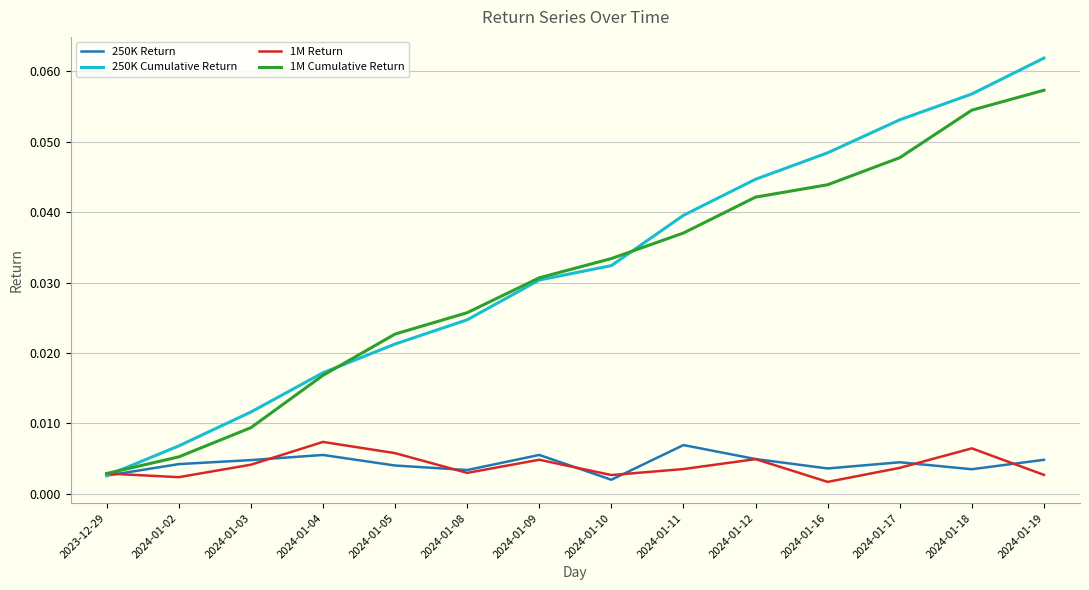

Which series has the largest range (max minus min)?

250K Cumulative Return